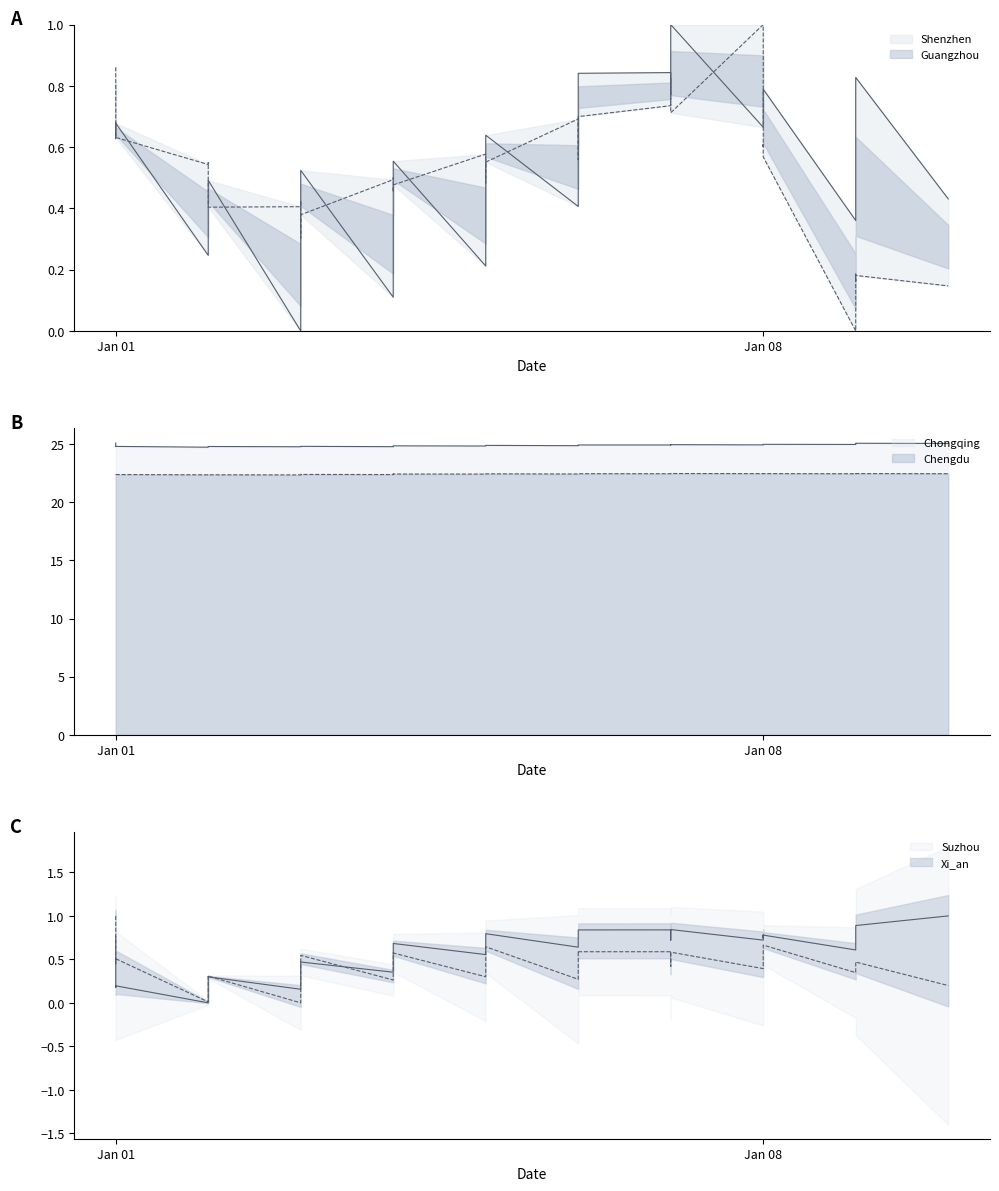

List the series in order of their peak value, lowest first.

Xi_an, Suzhou, Guangzhou, Shenzhen, Chengdu, Chongqing